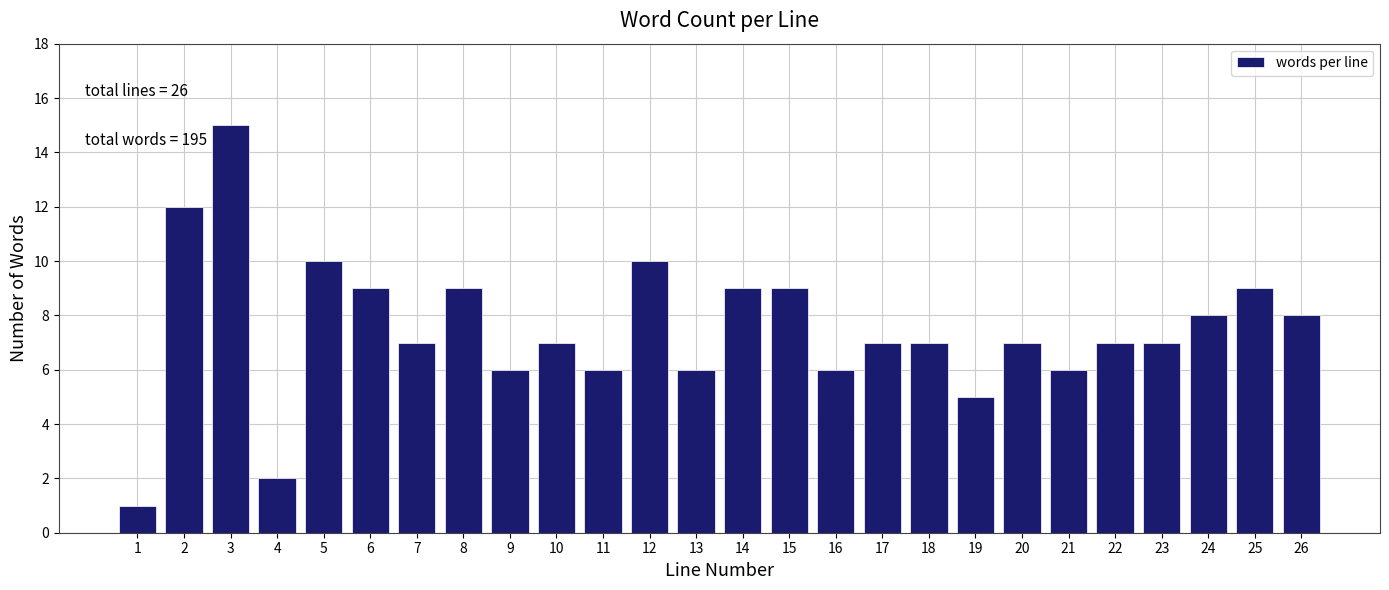

Reading left to right, extract all data points from this chart.

1	12	15	2	10	9	7	9	6	7	6	10	6	9	9	6	7	7	5	7	6	7	7	8	9	8